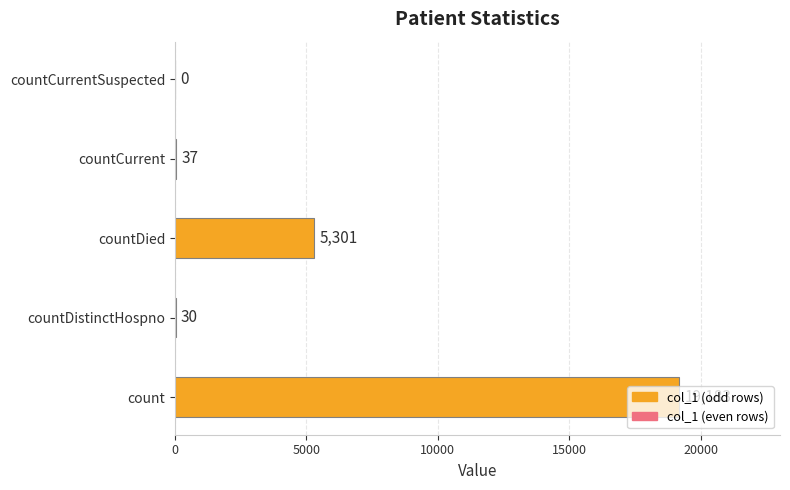

How many positive values are there?

4